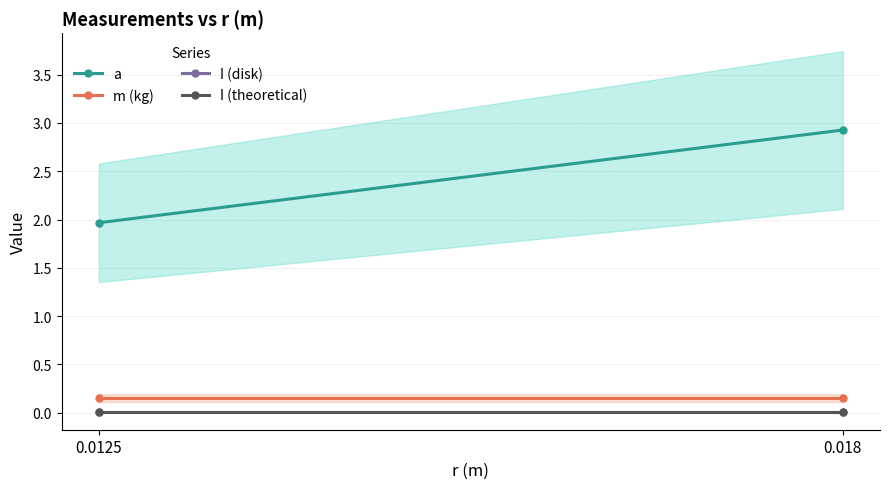

Is this an area chart (filled region under the line)?

No